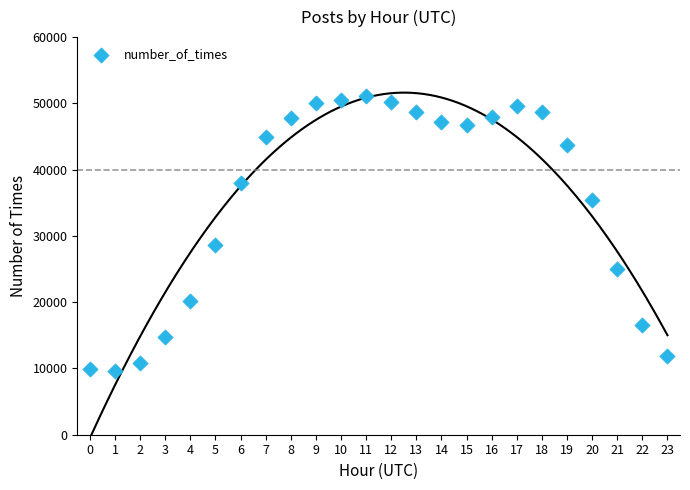

What is the range of Y values (max minus min)?

41474